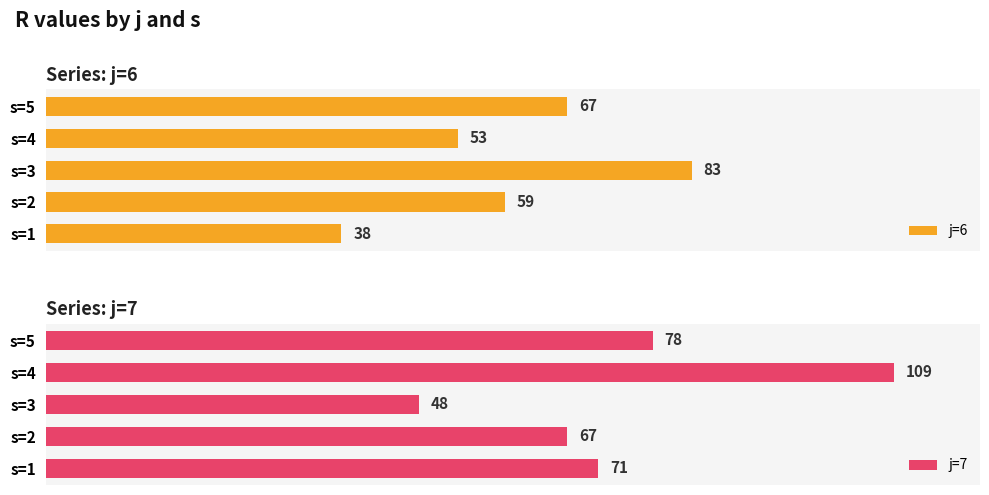

Which series has the largest total across all categories?

j=7